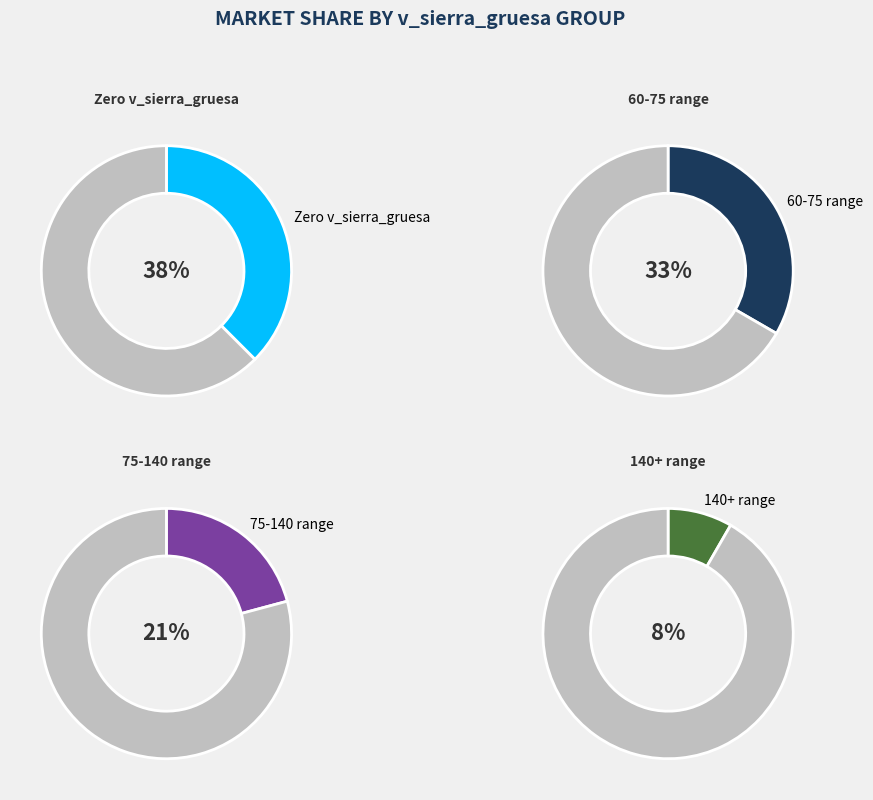

Is there a majority slice in this chart?

No